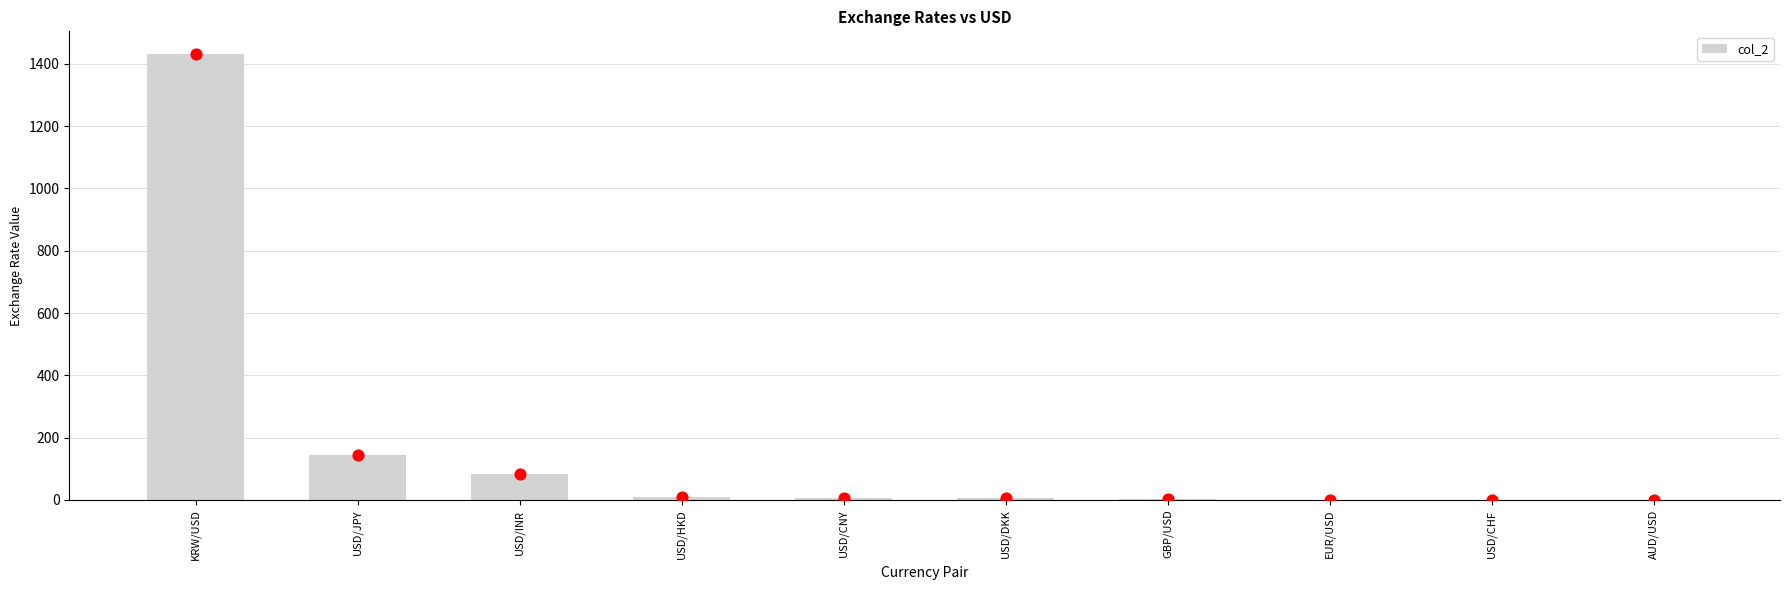

What is the change in value from USD/DKK to EUR/USD?

-5.9